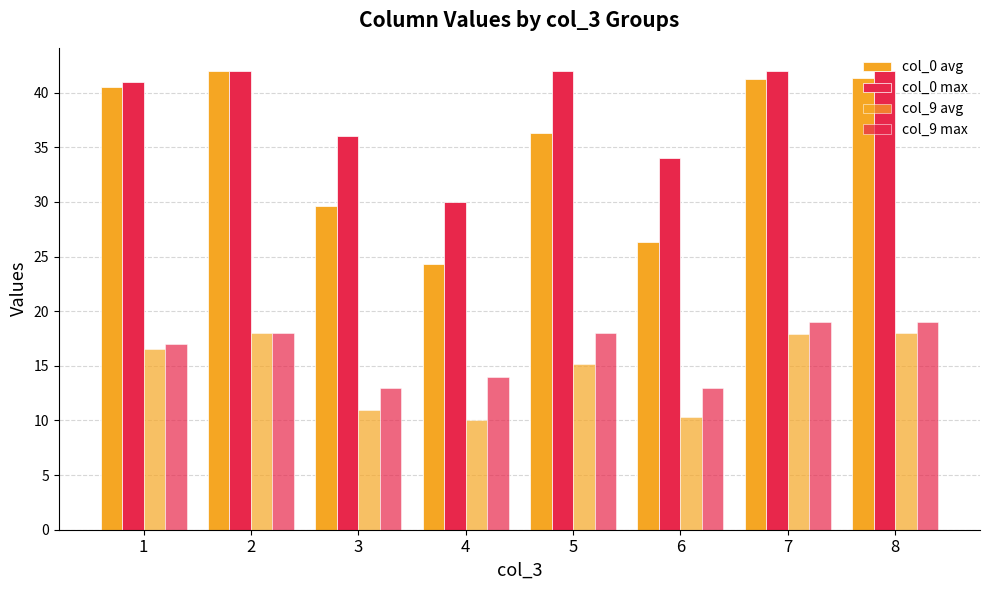

Count the number of categories in the chart.

8